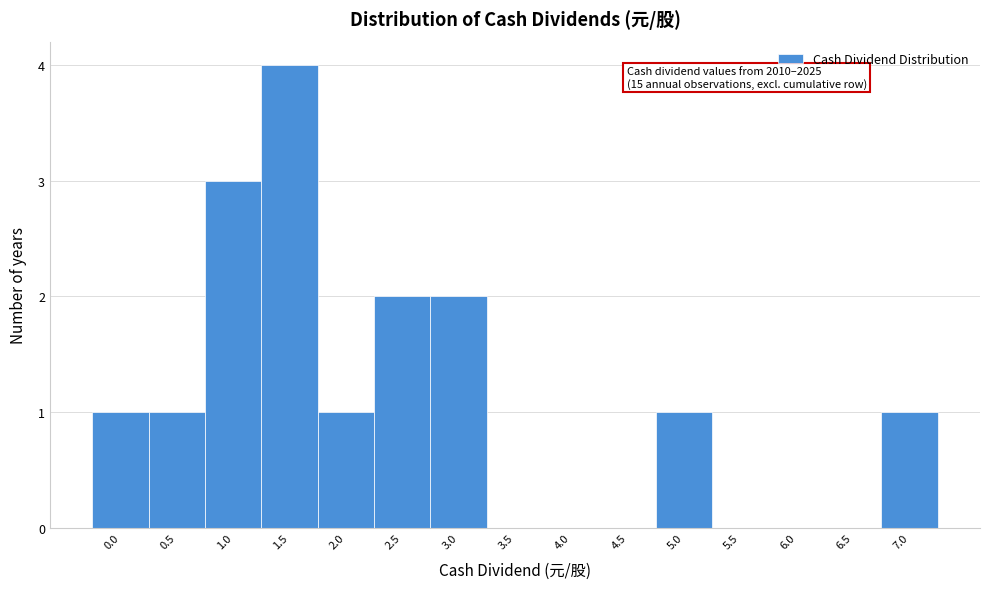

Reading left to right, what are all the values shown in this chart?

0.0=1	0.5=1	1.0=3	1.5=4	2.0=1	2.5=2	3.0=2	3.5=0	4.0=0	4.5=0	5.0=1	5.5=0	6.0=0	6.5=0	7.0=1